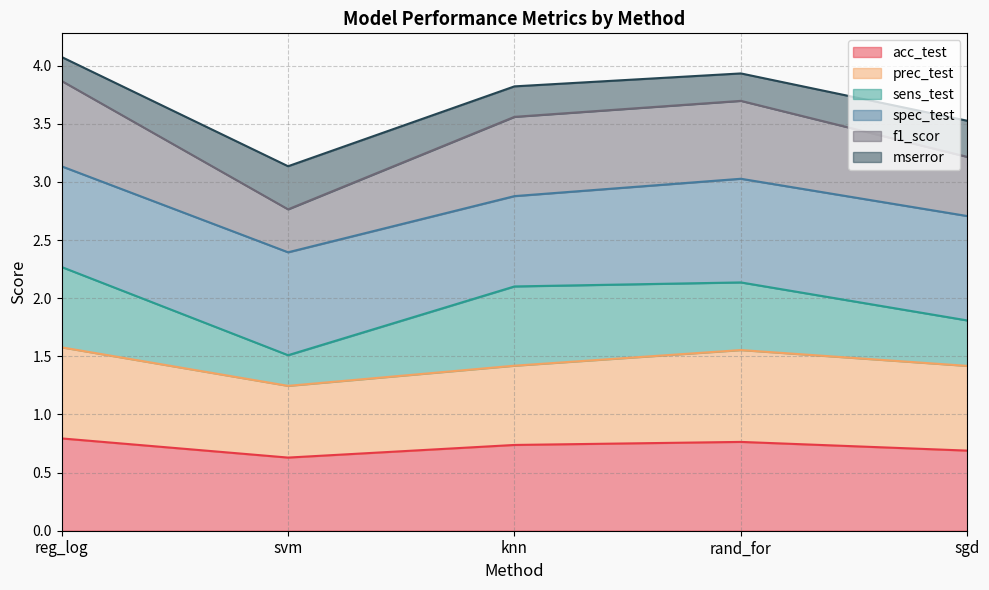

What is the highest value of the acc_test series?

0.8